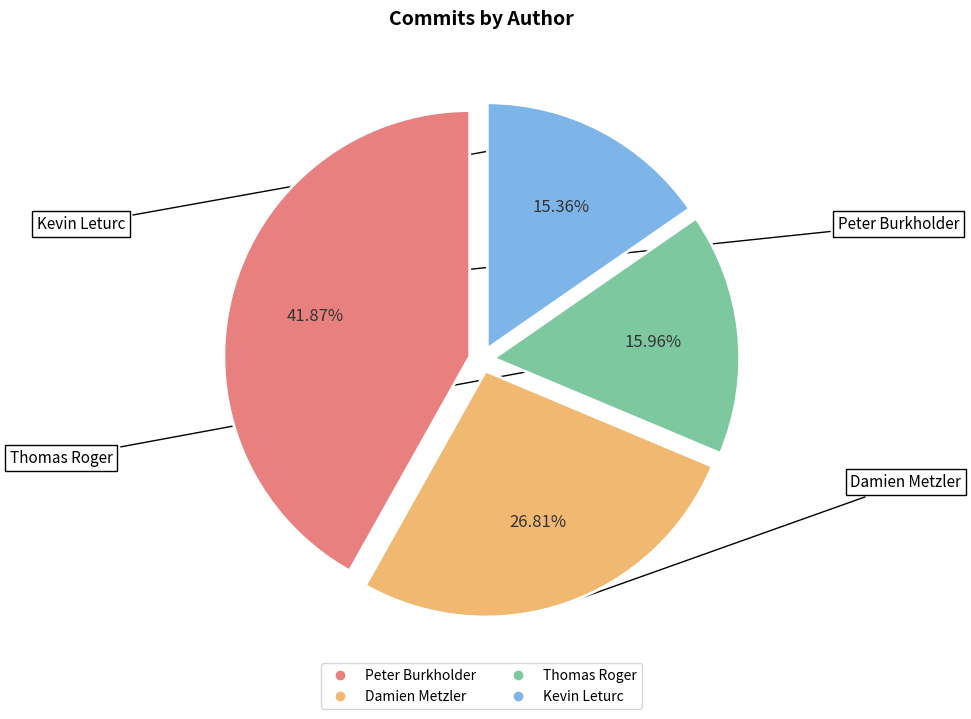

Does any single category account for the majority?

No